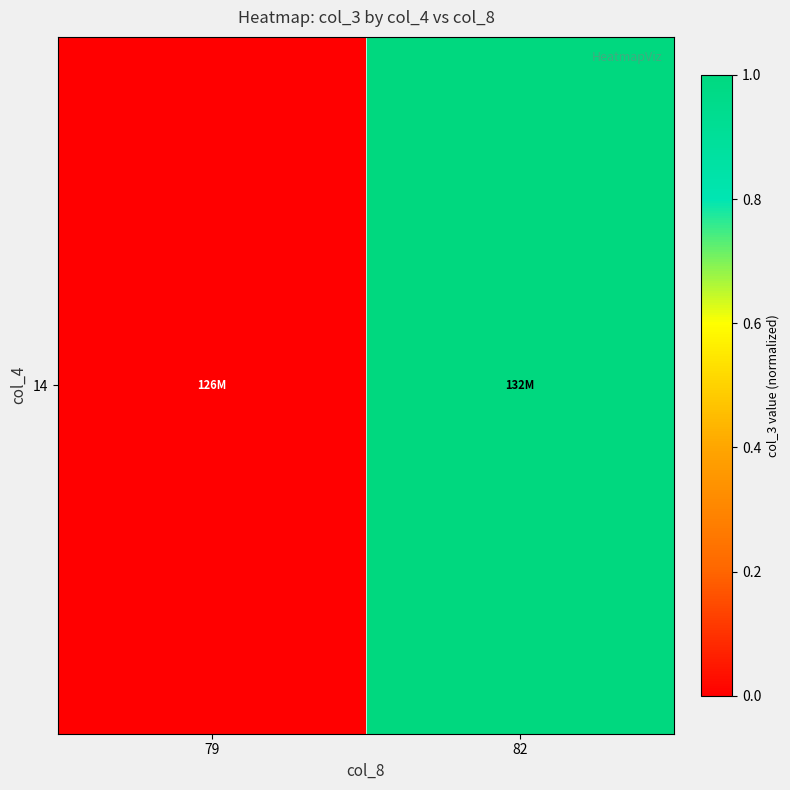

Reading left to right, what are all the values shown in this chart?

79=0.0	82=1.0